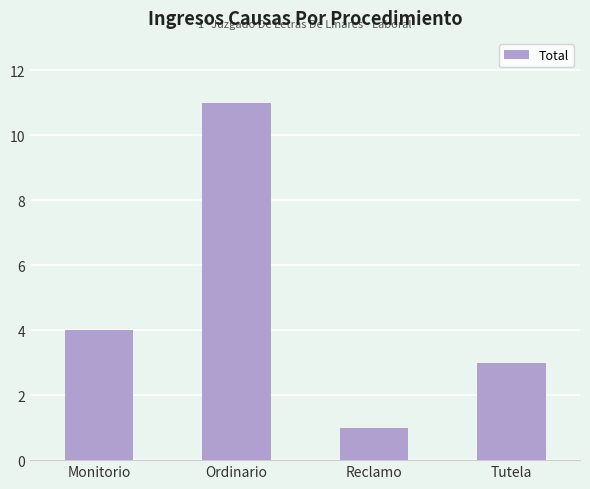

What is the sum of all values?

19